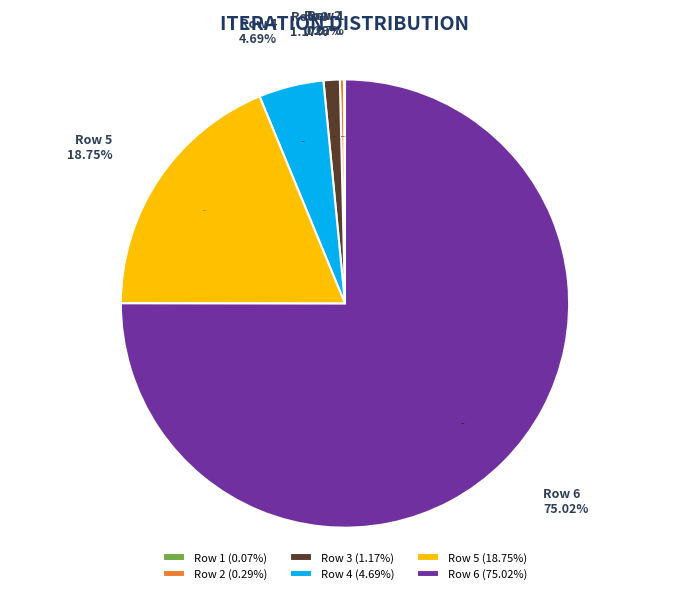

Combined, do Row 4 and Row 2 account for over 50%?

No